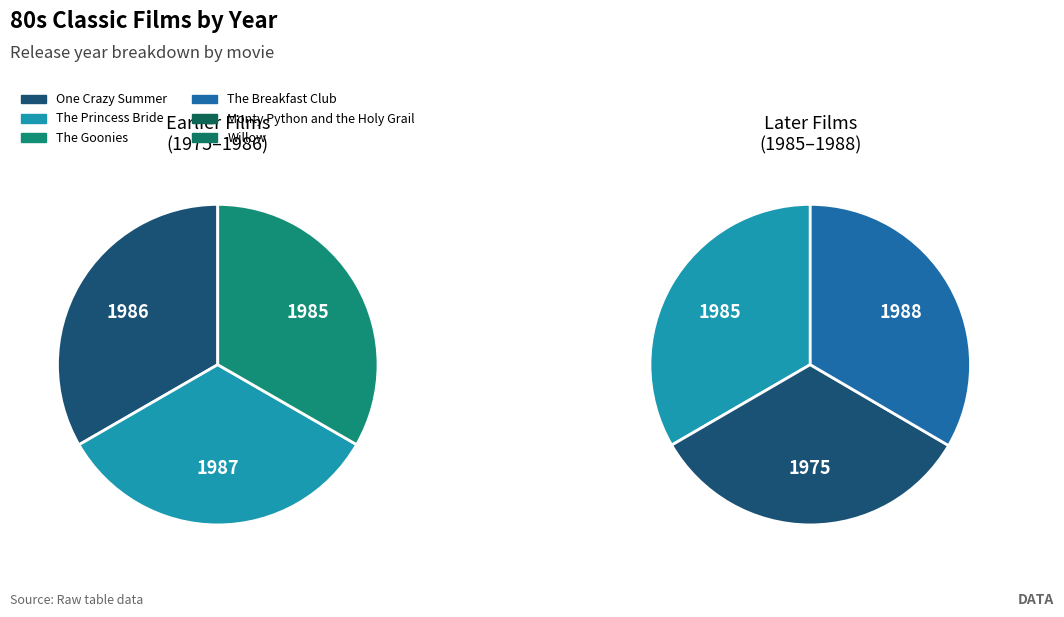

What is the change in value from Monty Python and the Holy Grail to Willow?

+13